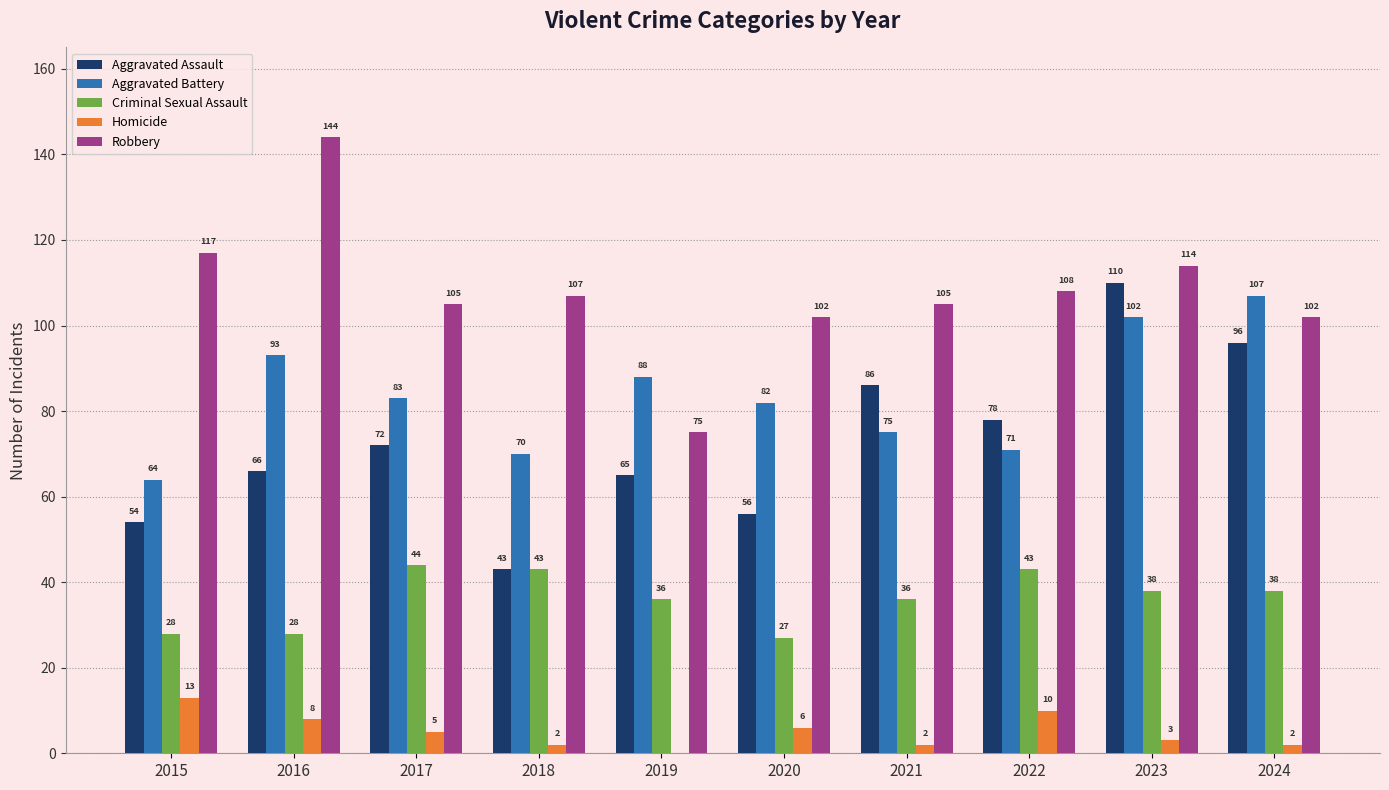

What is the sum of the Robbery values at 2024 and 2023?

216